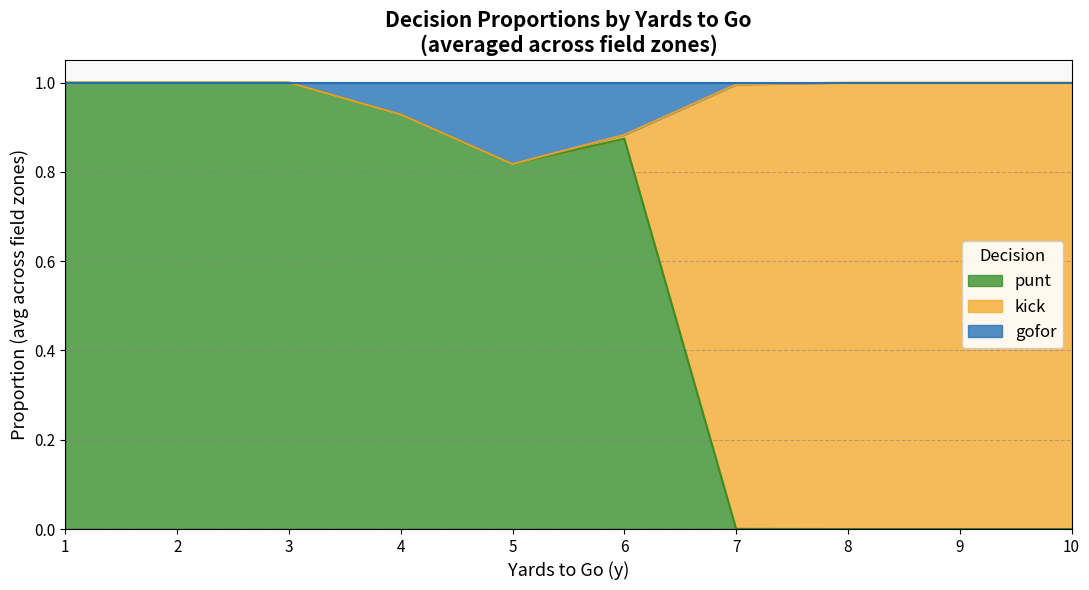

What is the maximum value for punt?

1.0